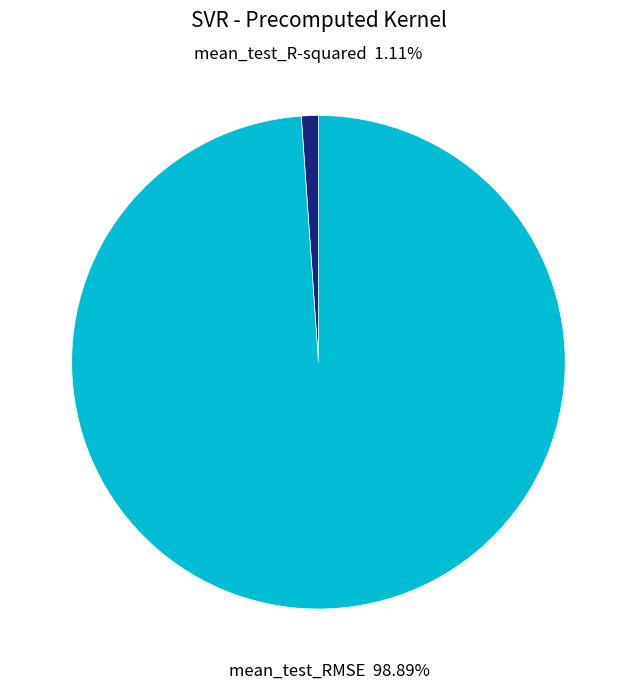

To the nearest percent, what is the difference between the largest and smallest slice percentages?

98%